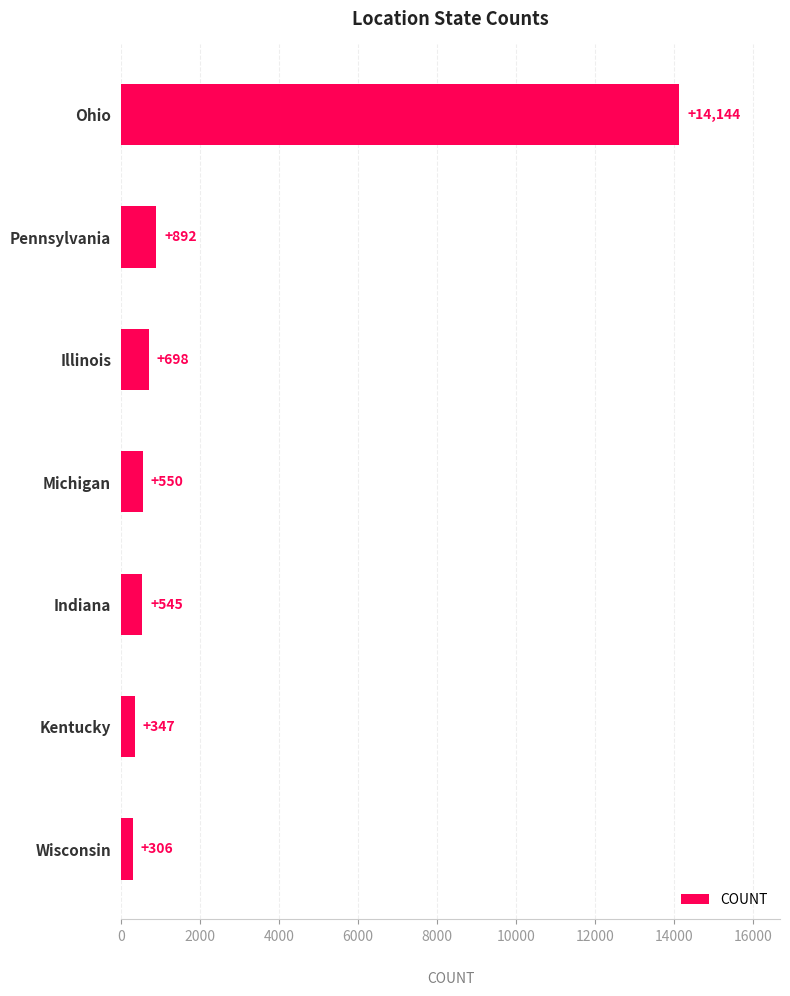

How many bars are there in total?

7